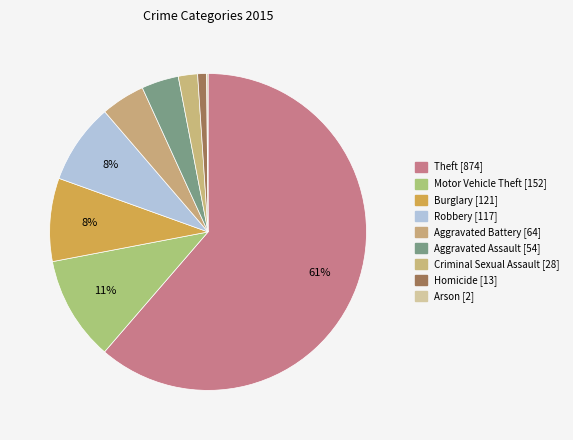

What percentage is the Burglary slice, to the nearest percent?

8%